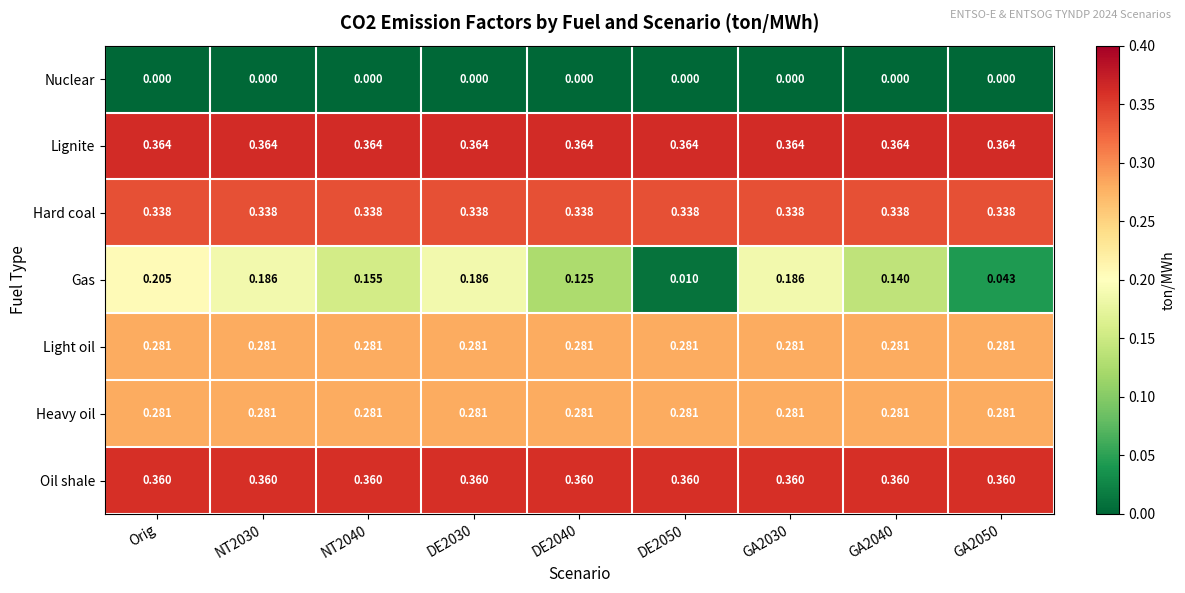

Which series has the largest range (max minus min)?

Gas